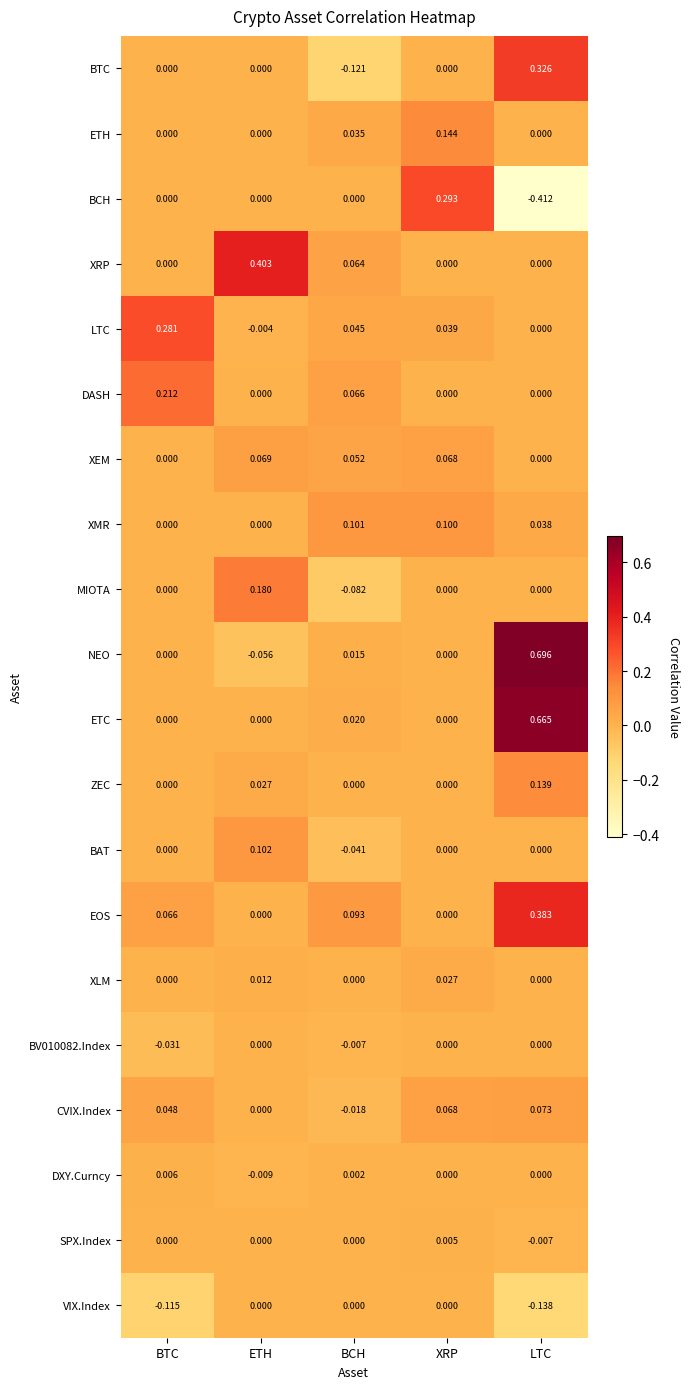

Between BTC and ETH, which series saw the biggest shift?

XRP